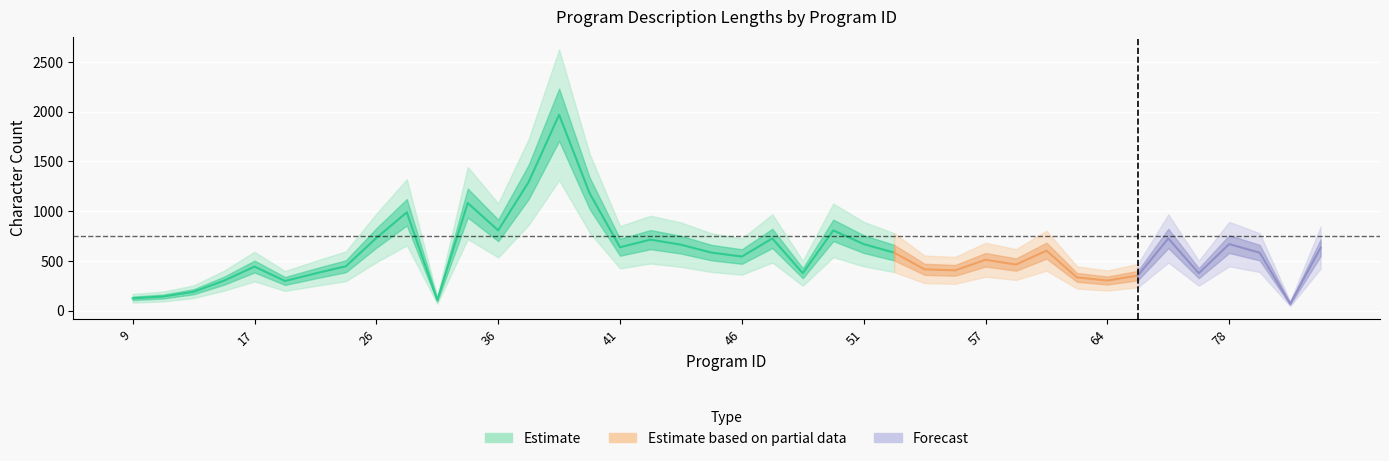

Is the value of (No column name) at 85 greater than the value of length_ascii_description at 51?

No